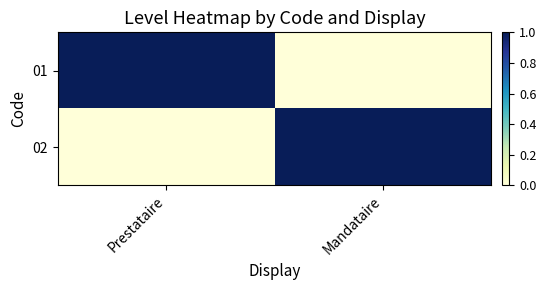

At which category is the sum across all series the highest?

Prestataire